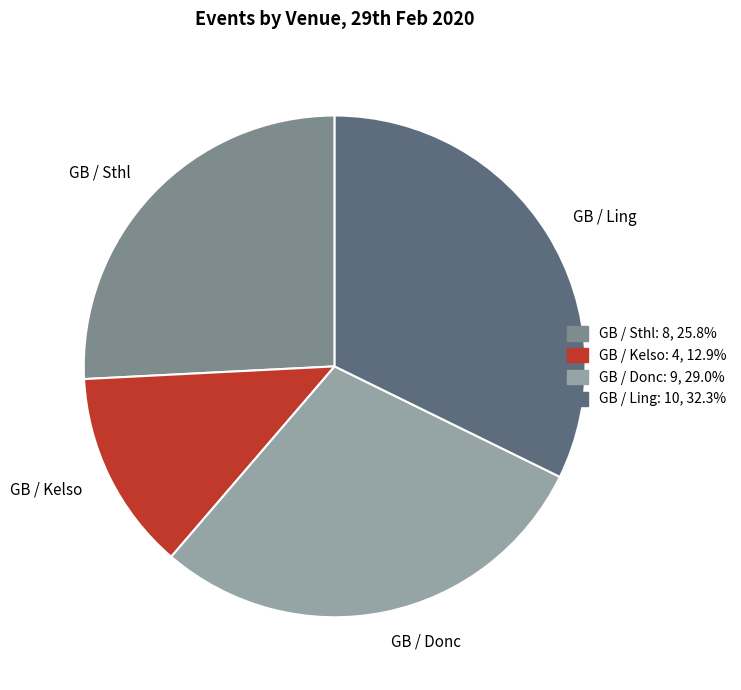

What is the smallest slice in the pie chart?

GB / Kelso